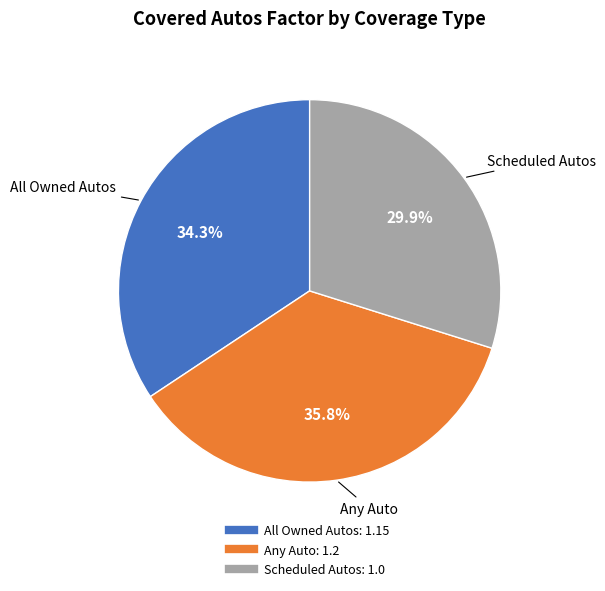

Does Scheduled Autos account for over 50% of the chart?

No